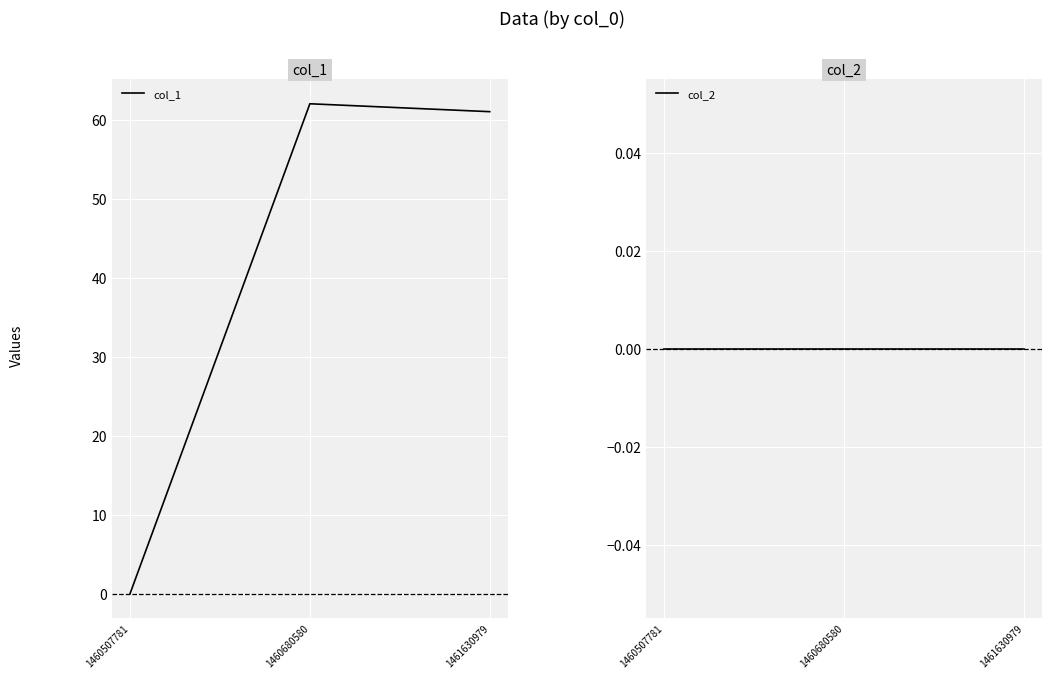

The col_2 series shows 0 at 1460680580. True or false?

True